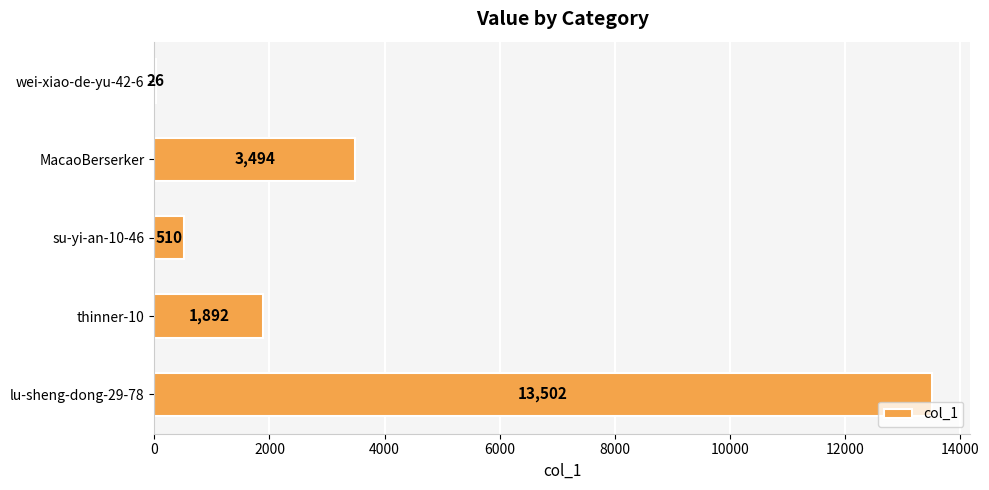

What is the sum of the values at wei-xiao-de-yu-42-6 and MacaoBerserker?

3520